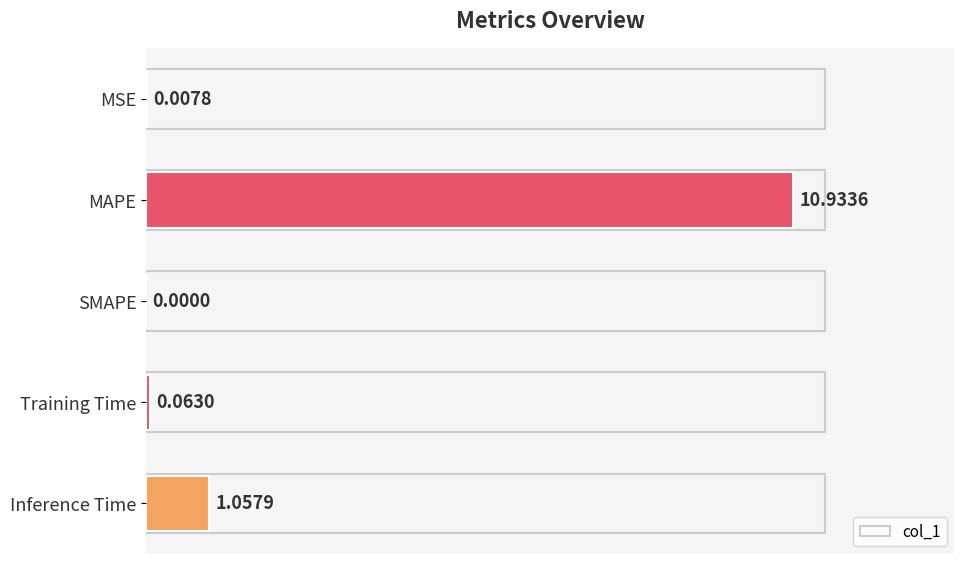

Are the bars horizontal?

Yes